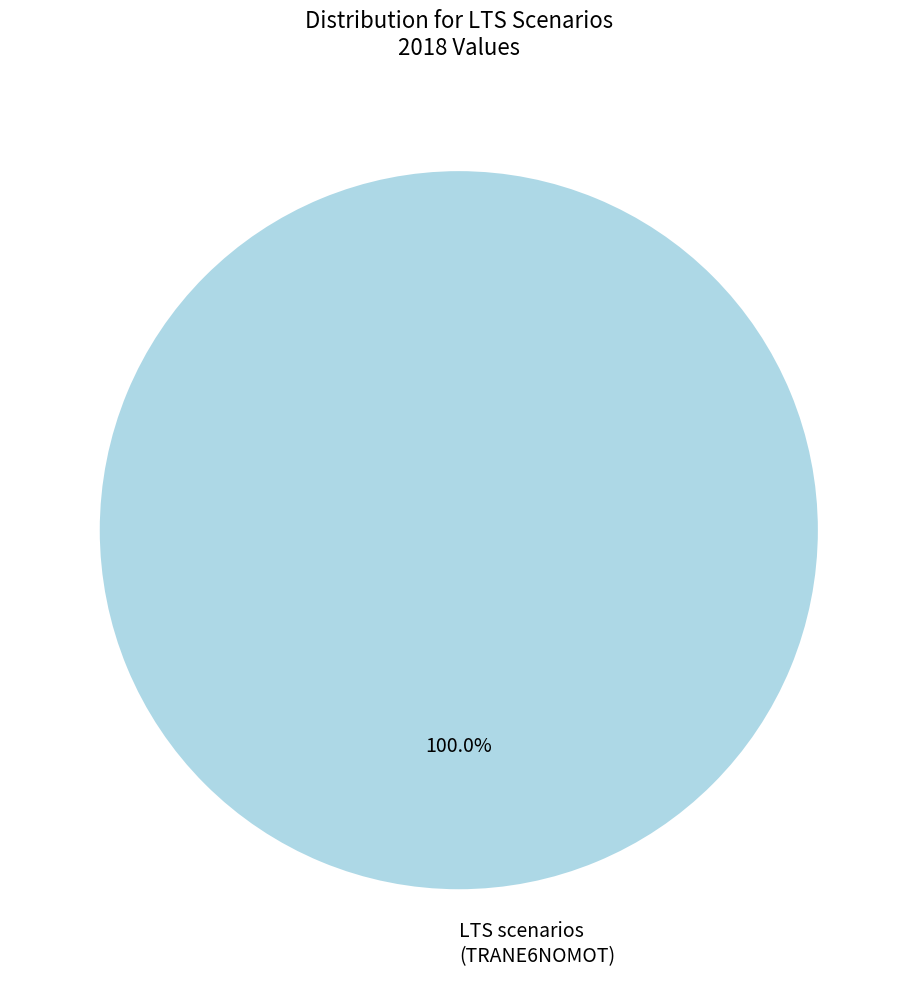

Is LTS scenarios (TRANE6NOMOT) the majority of the pie?

Yes